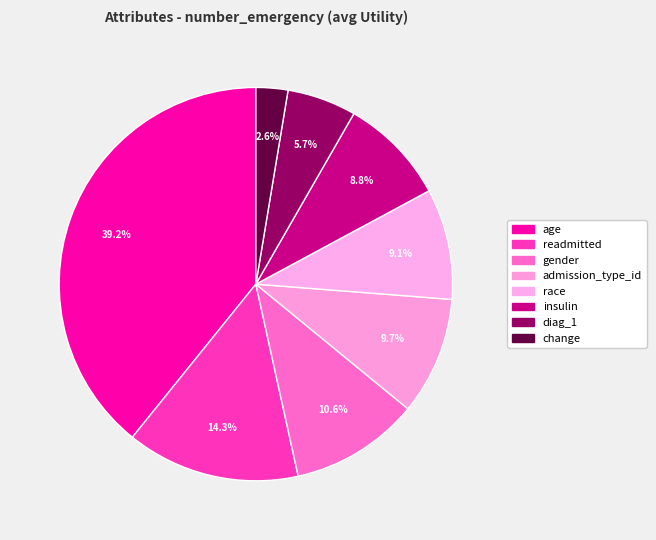

What is the ratio of the value at admission_type_id to the value at age?

0.2